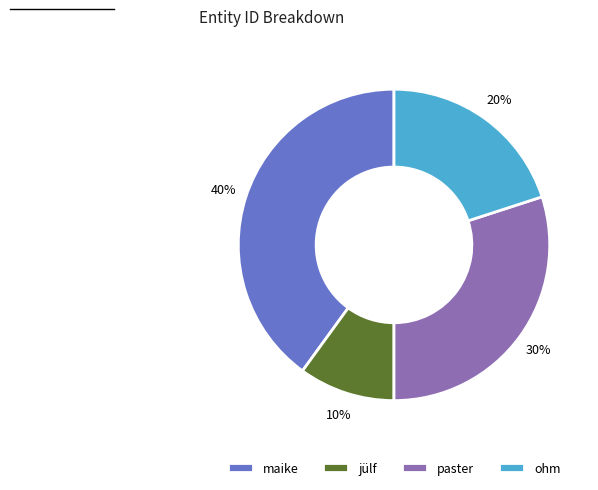

The maike slice represents 40% of the pie. True or false?

True